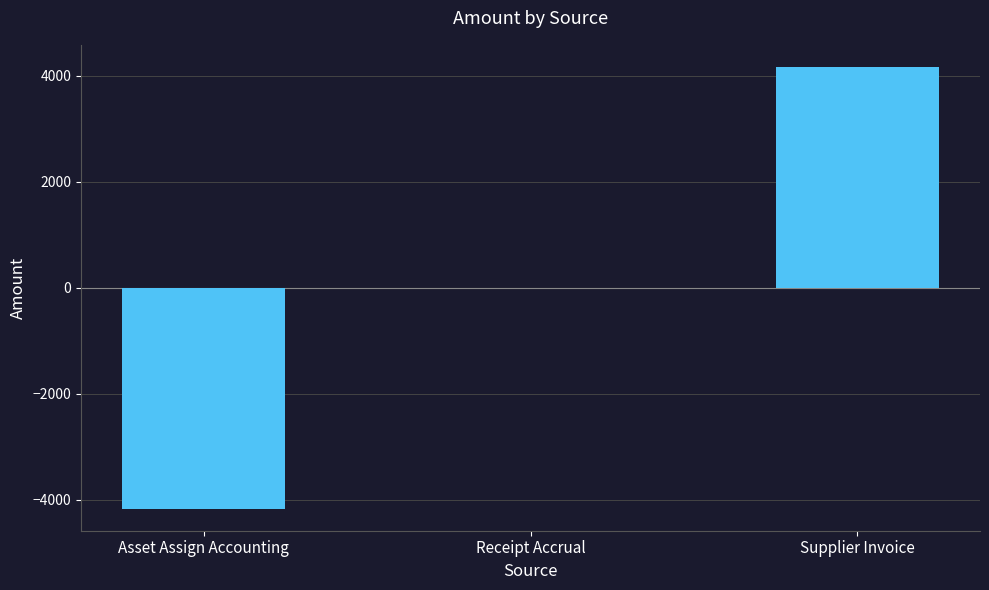

Which has a higher value, Supplier Invoice or Receipt Accrual?

Supplier Invoice